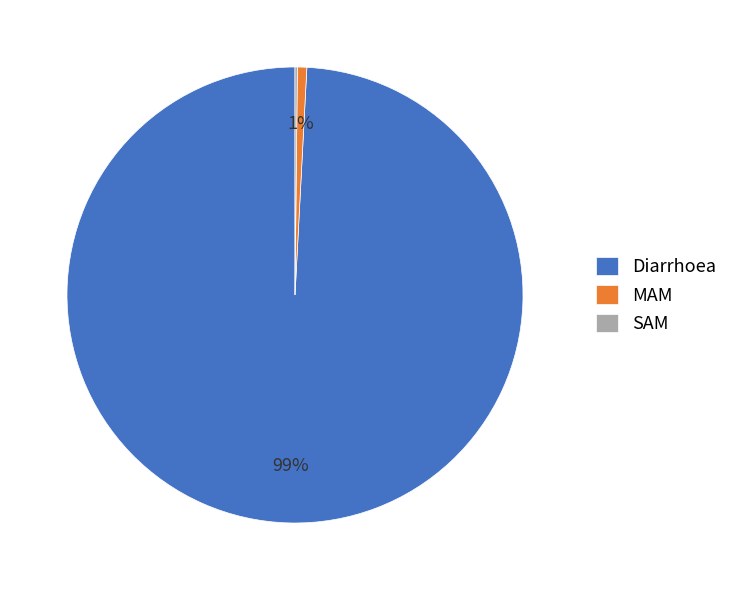

To the nearest percent, what is the difference between the largest and smallest slice percentages?

99%